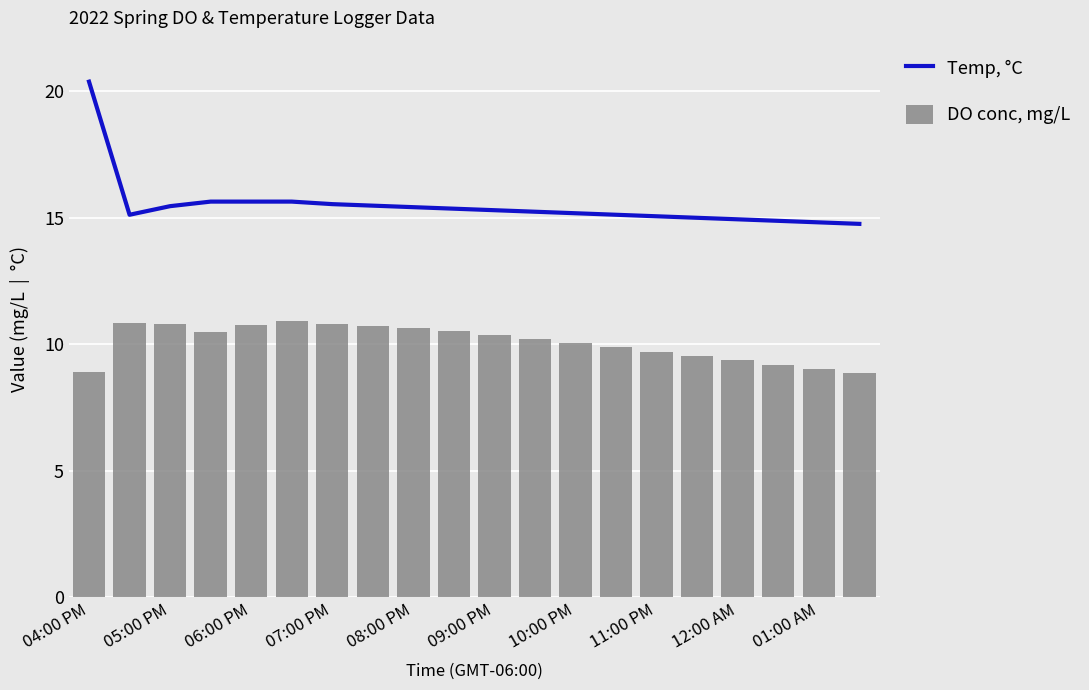

True or false: DO conc, mg/L has a value of 10.1 at 10:00 PM.

True